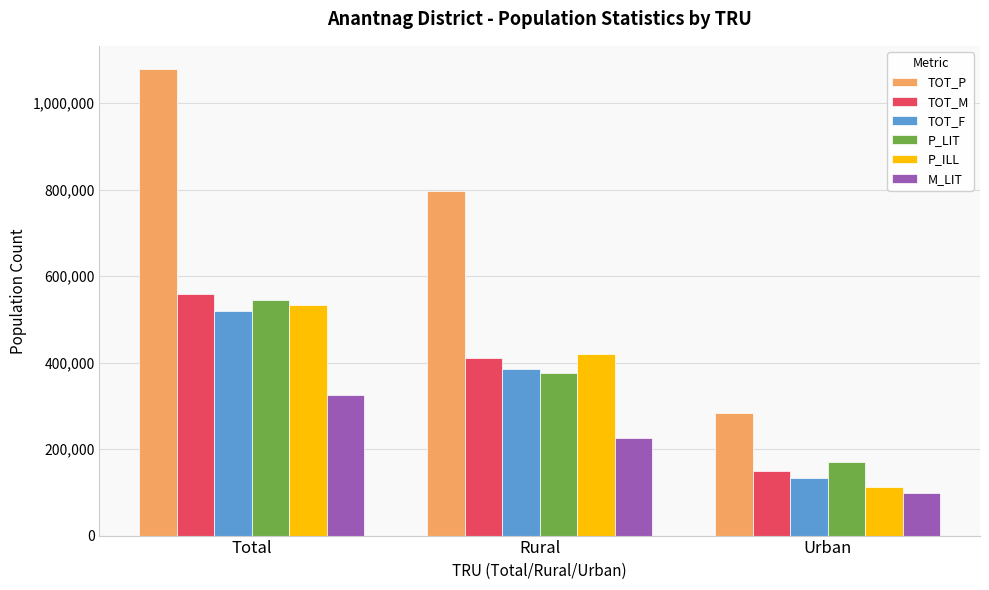

List the series in order of their peak value, lowest first.

M_LIT, TOT_F, P_ILL, P_LIT, TOT_M, TOT_P